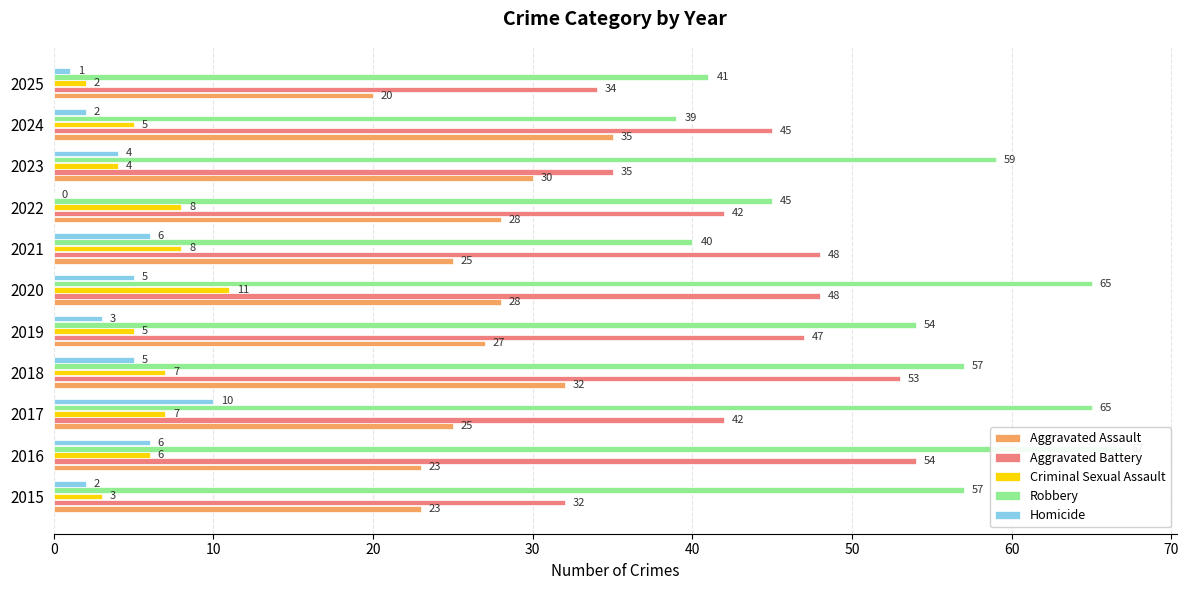

True or false: Homicide has a value of 9 at 2018.

False